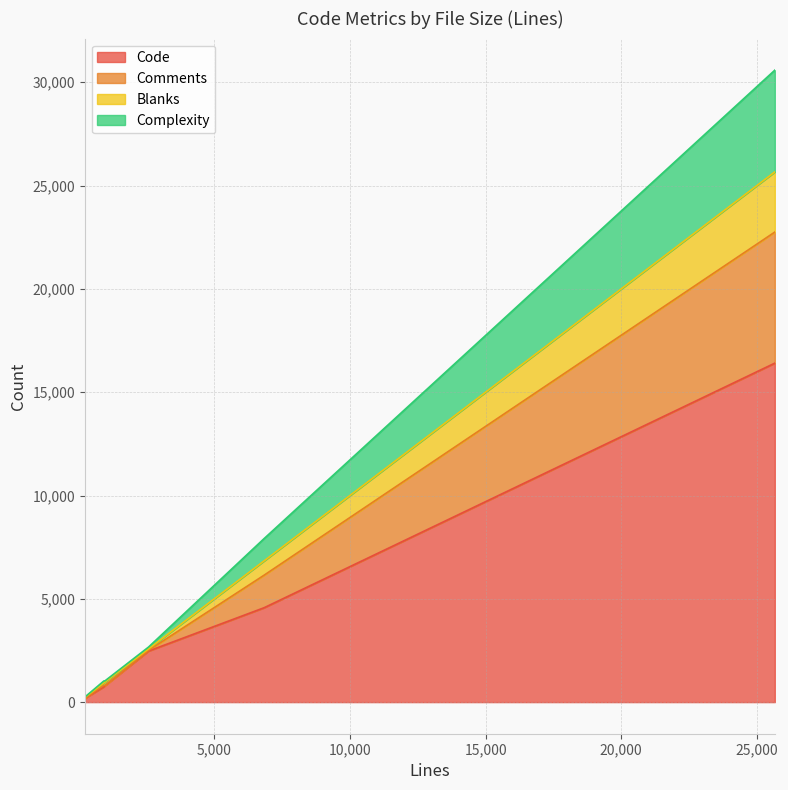

What is the difference between the maximum and minimum values in the Comments series?

6330